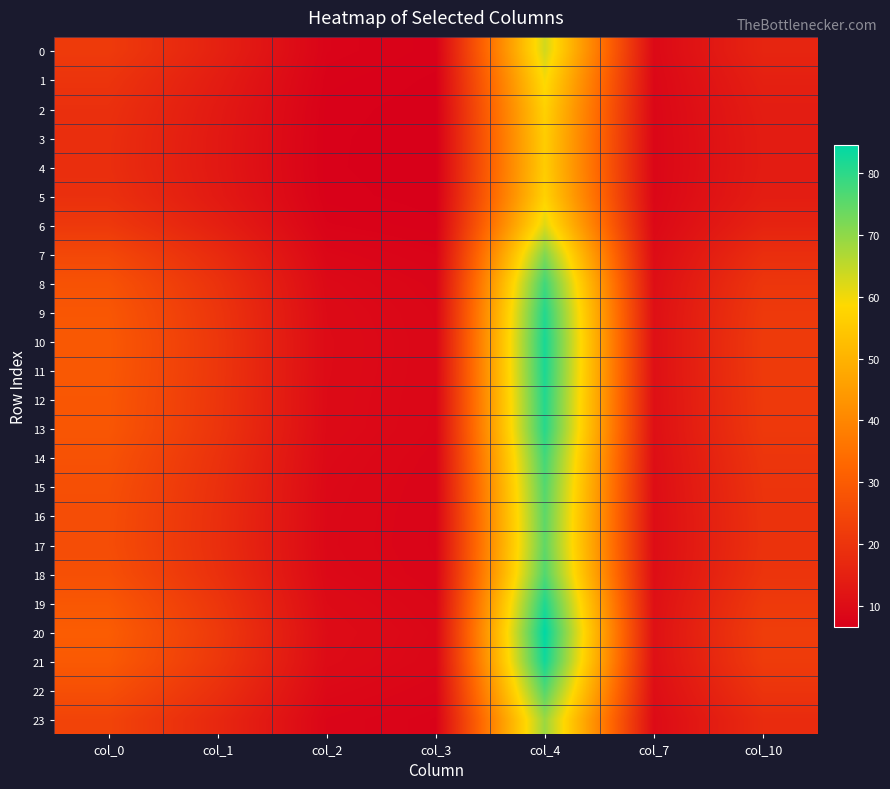

Which series changed the most between col_4 and col_7?

20